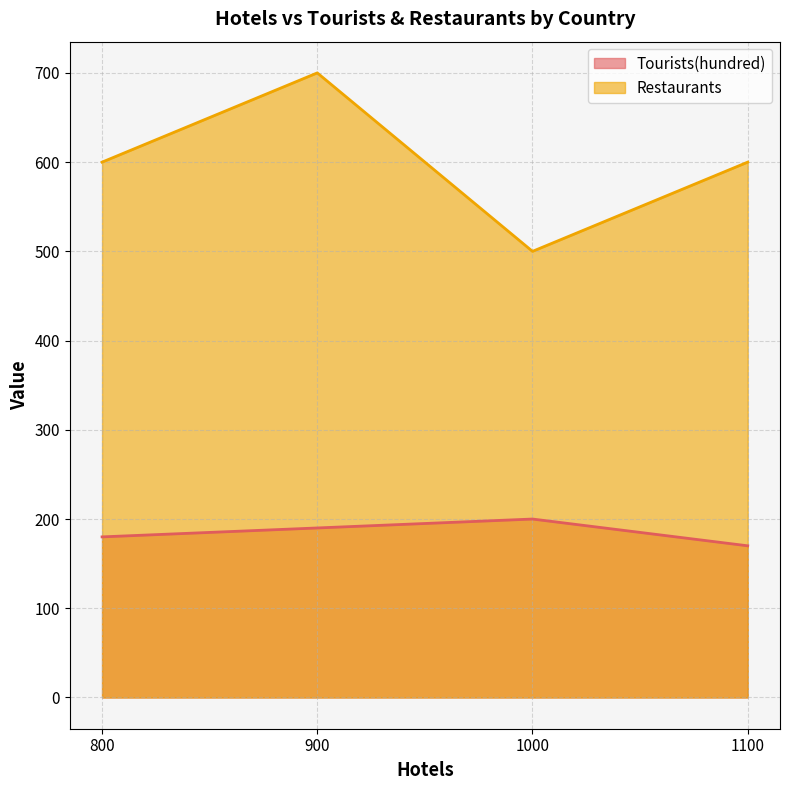

At which label is Restaurants closest to 600?

800